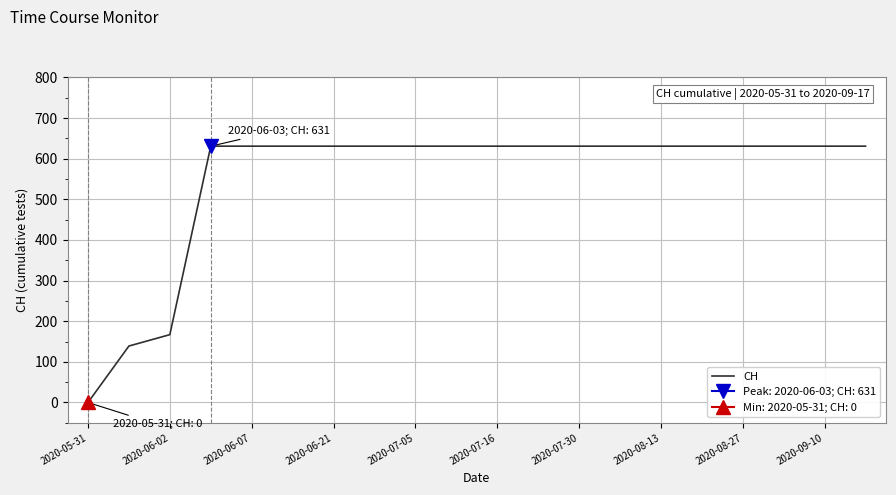

At which label is CH closest to 315?

2020-06-02